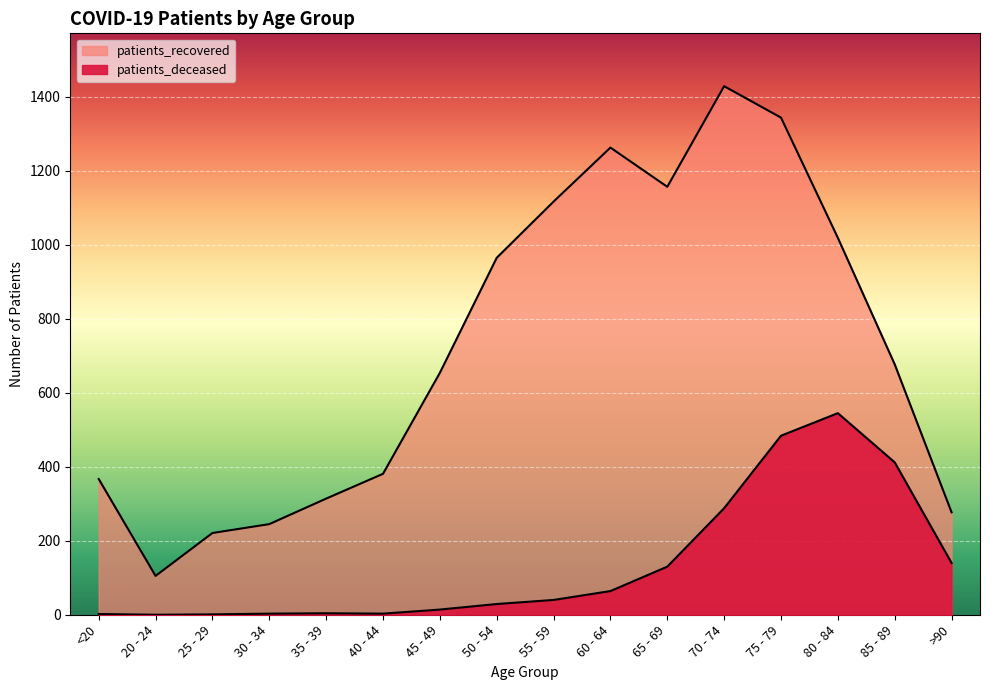

What is the total value across all series at 75 - 79?

1828